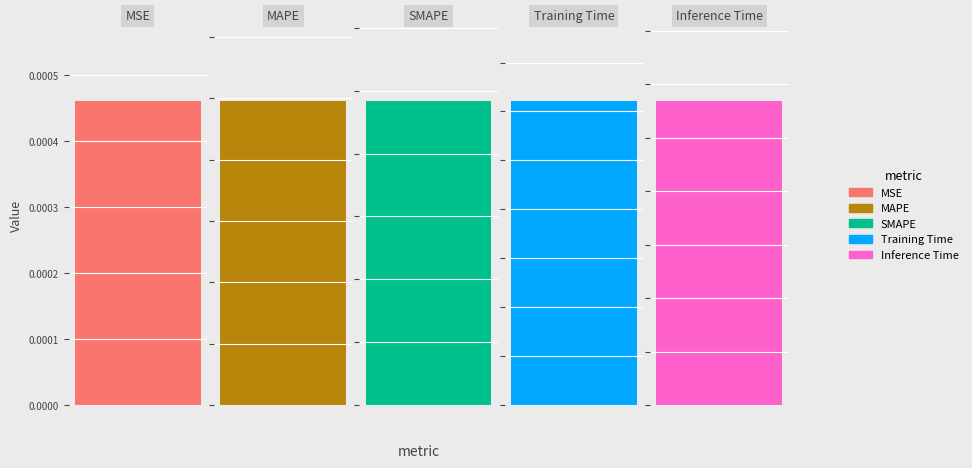

Which category has the lowest value across all series?

MSE